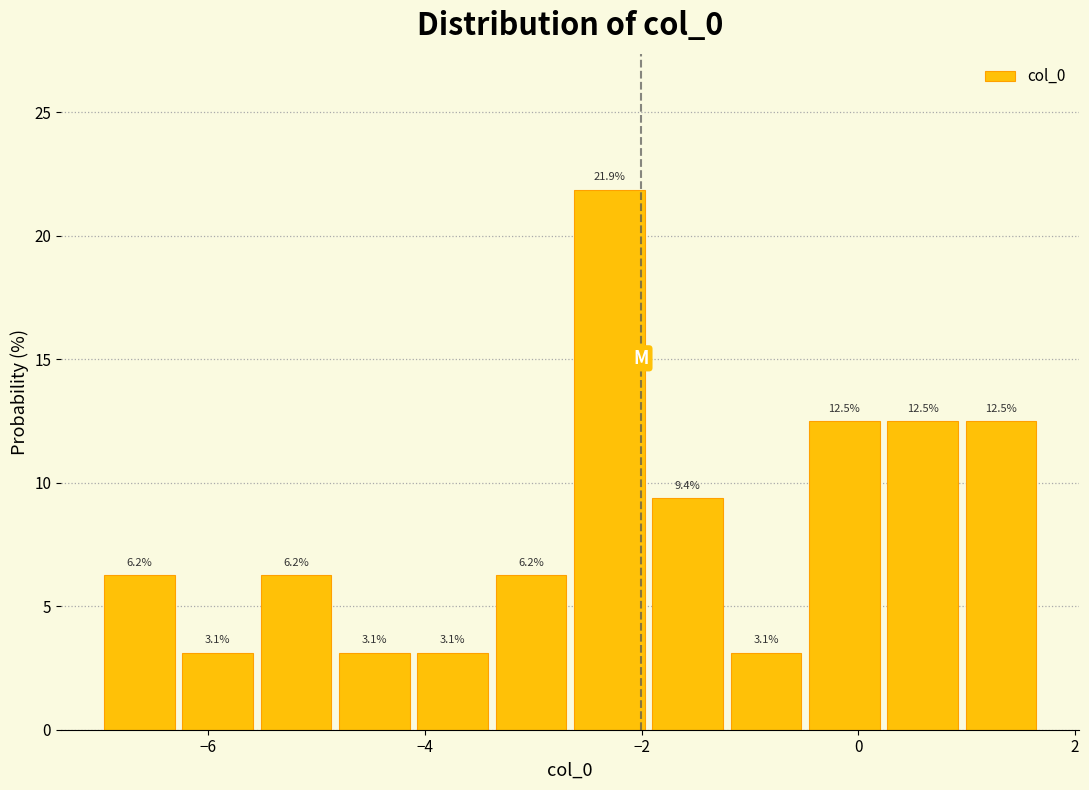

Read against the x-axis, roughly where is the centre of the tallest bar?

-2.2